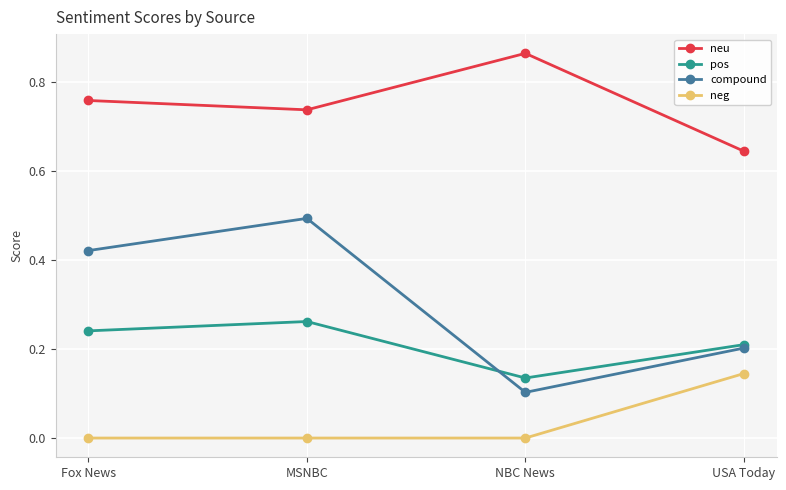

Which series has the largest range (max minus min)?

compound